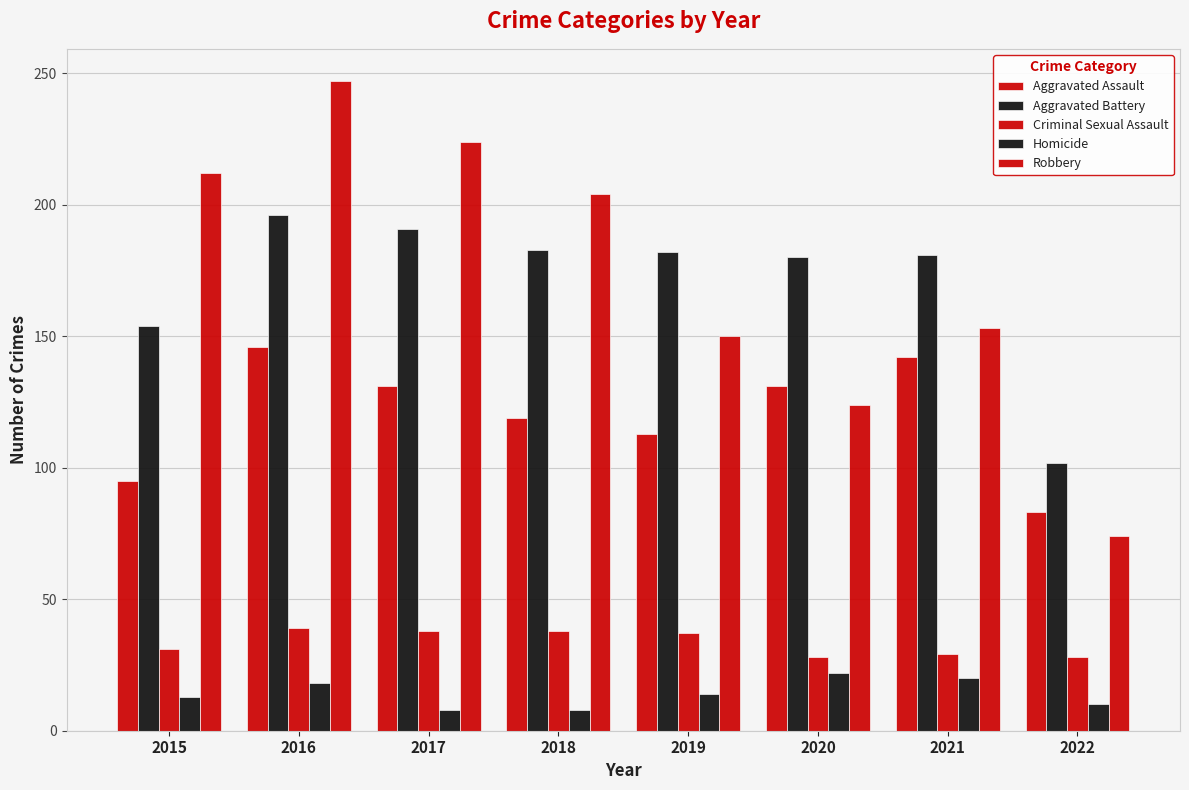

How many bars are there in each group?

5